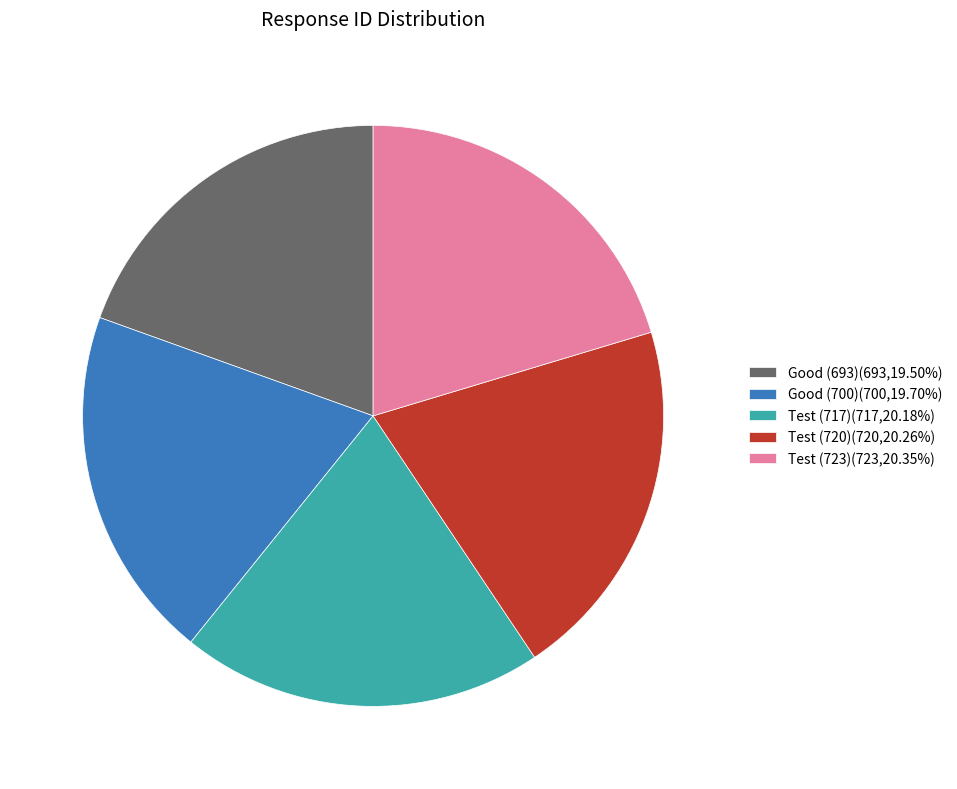

Is Good (693)(693,19.50%) the majority of the pie?

No